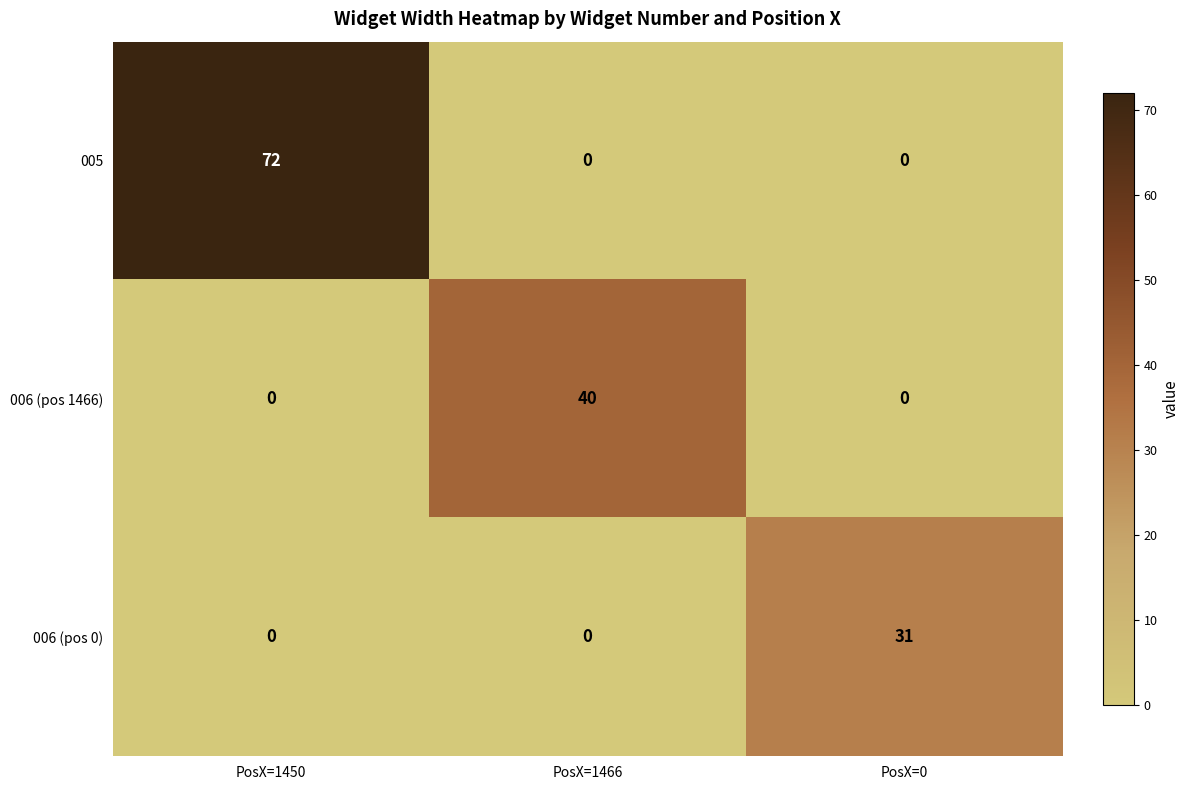

How many 006 (pos 1466) values are between 0 and 40?

3